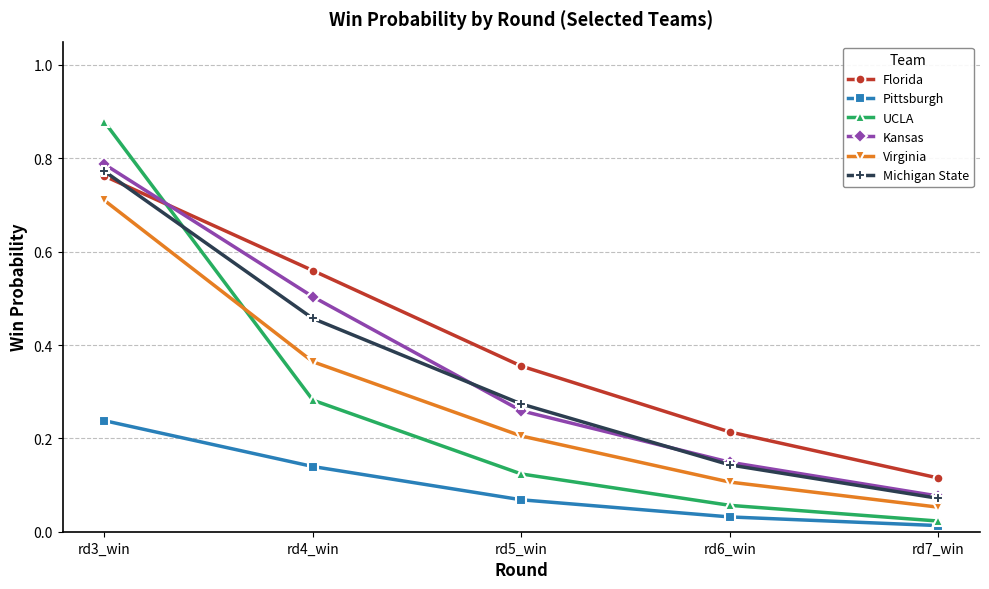

The Virginia series shows 0.2 at rd5_win. True or false?

True